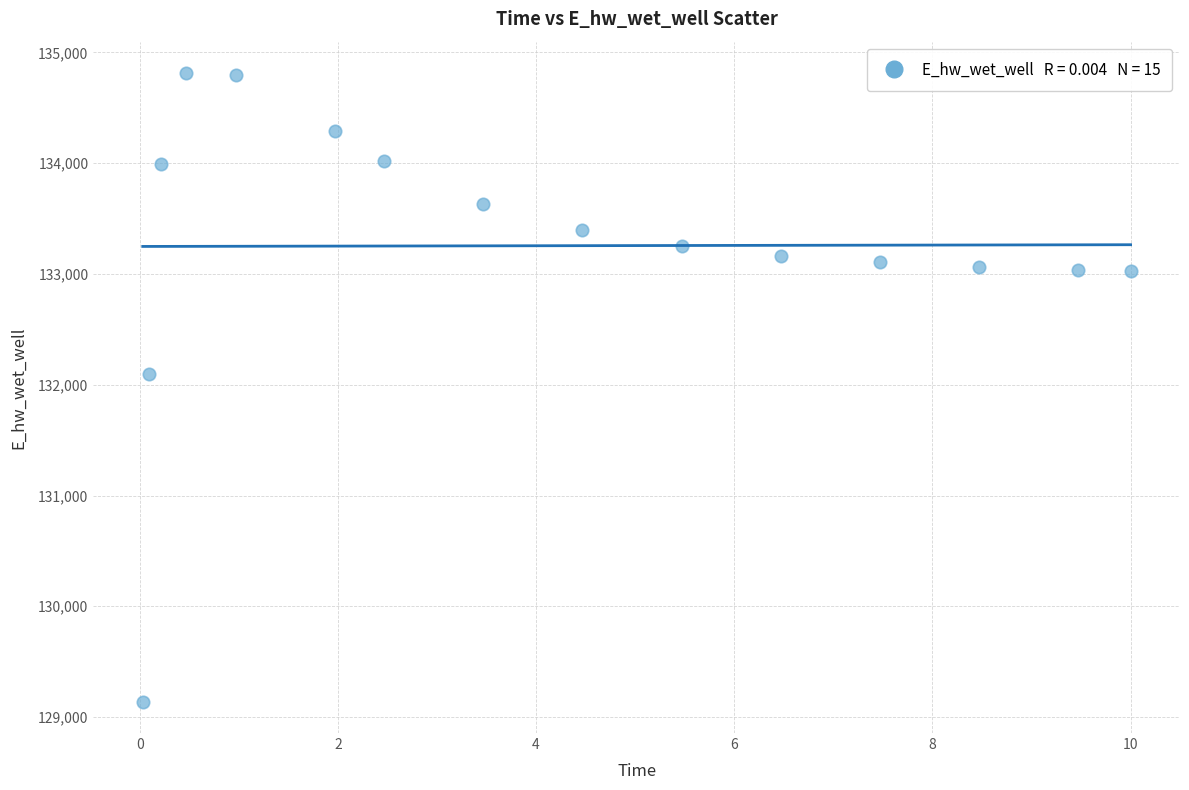

What is the range of Y values (max minus min)?

5674.2